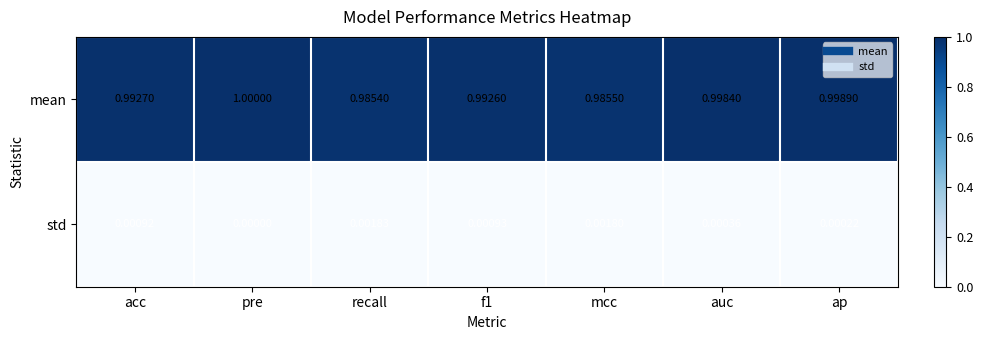

How many categories are shown in the chart?

7